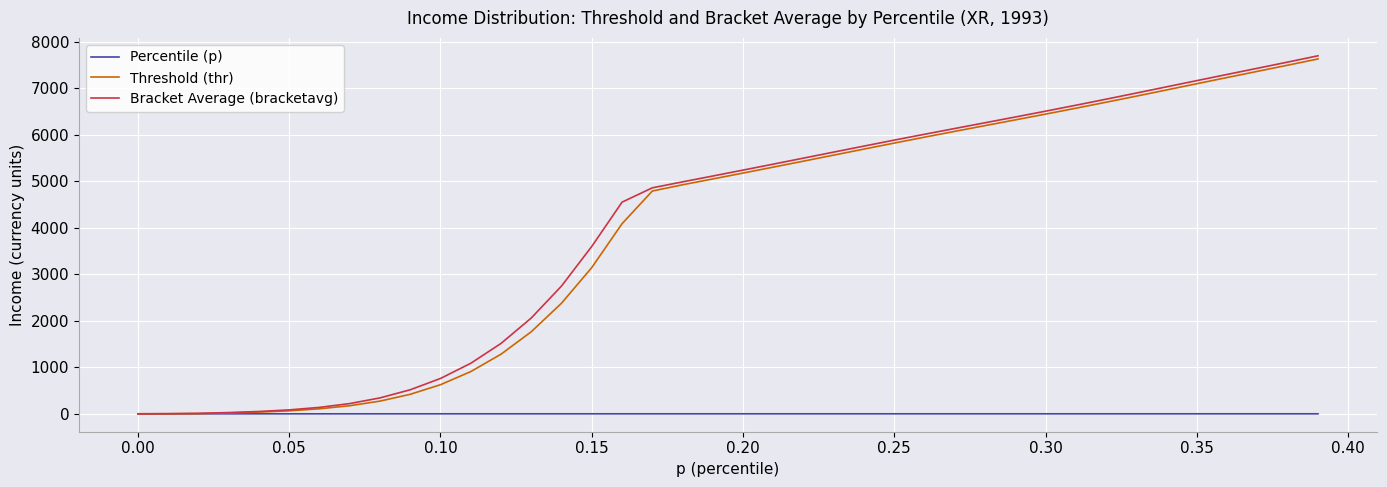

What is the greatest value displayed?

7703.2